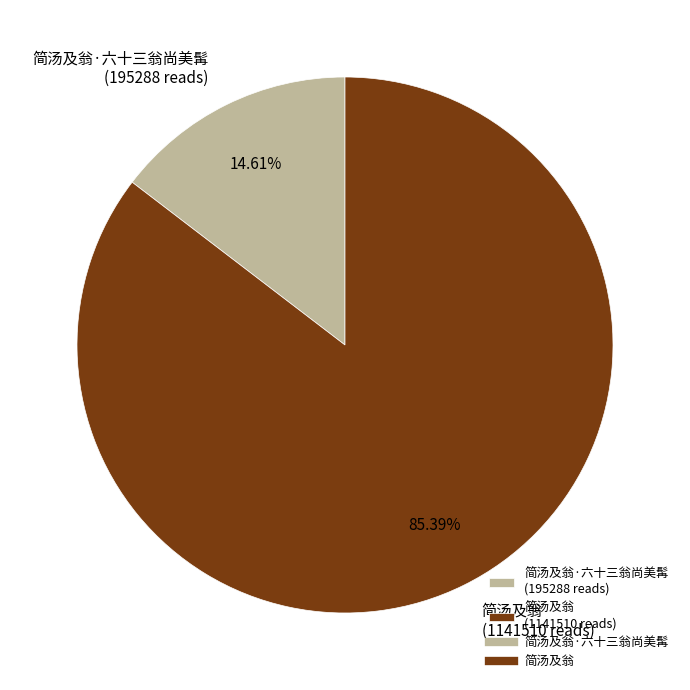

Which slice is the smallest?

简汤及翁·六十三翁尚美髯 (195288 reads)